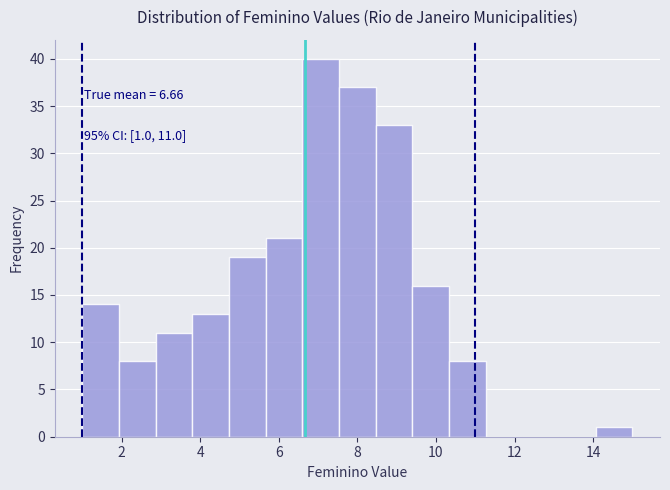

Over which range of the x-axis is the bar tallest?

6.6 to 7.6